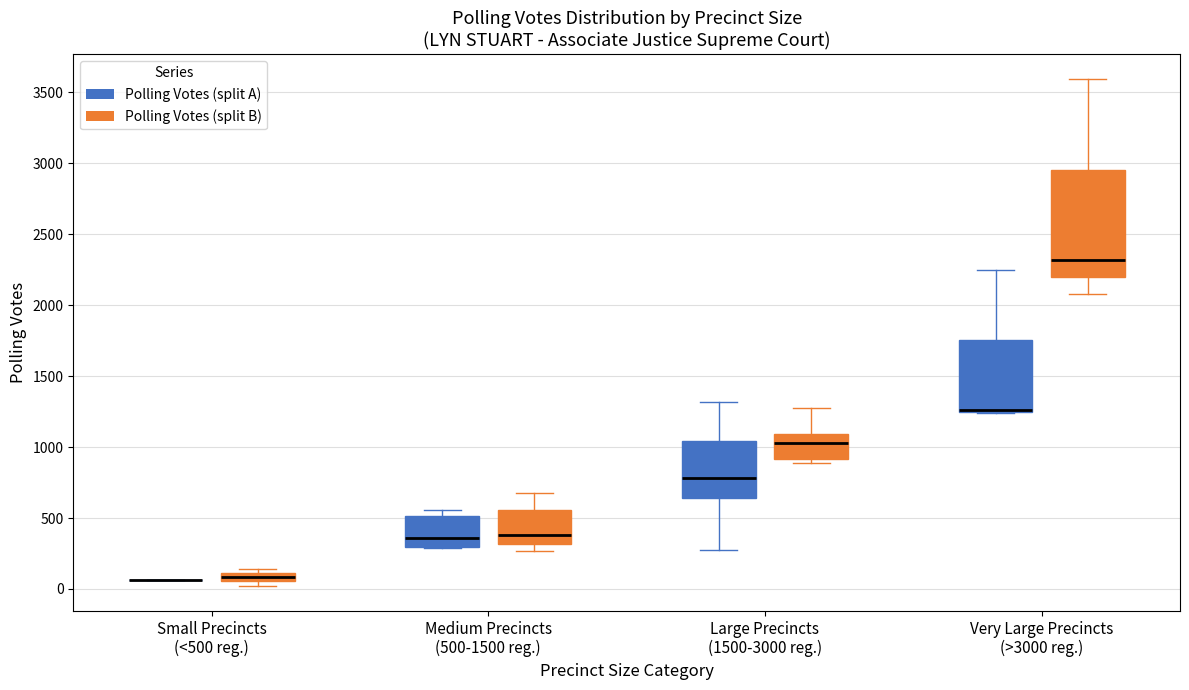

Where is the lower edge of the box for Large Precincts (1500-3000 reg.) (Polling Votes (split B)) on the y-axis? The values are not printed on the chart, so give them approximately, as read against the axis.

900